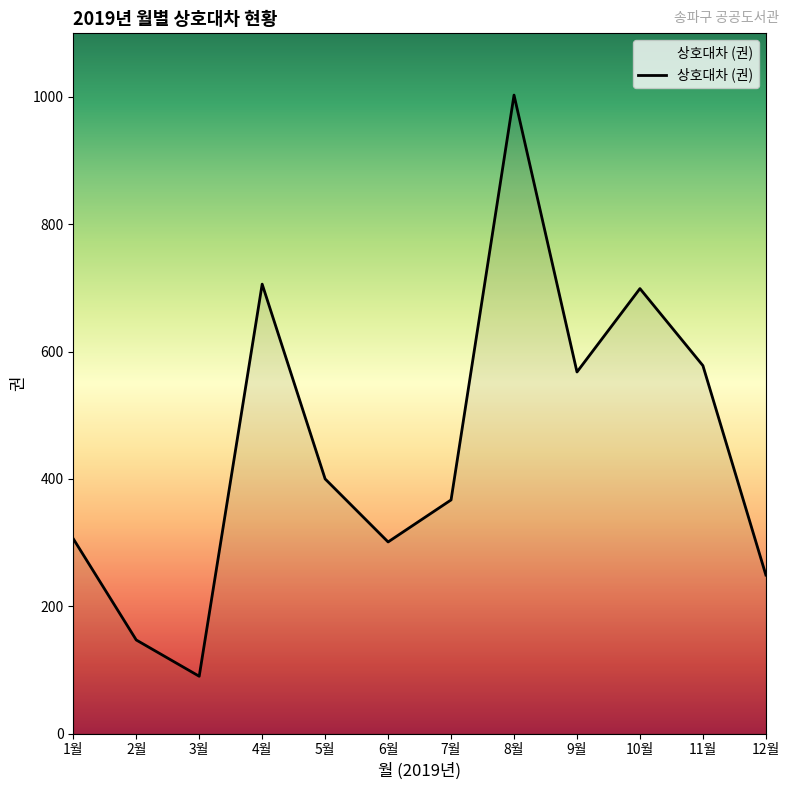

True or false: the data has more than 1 interior local peaks.

True